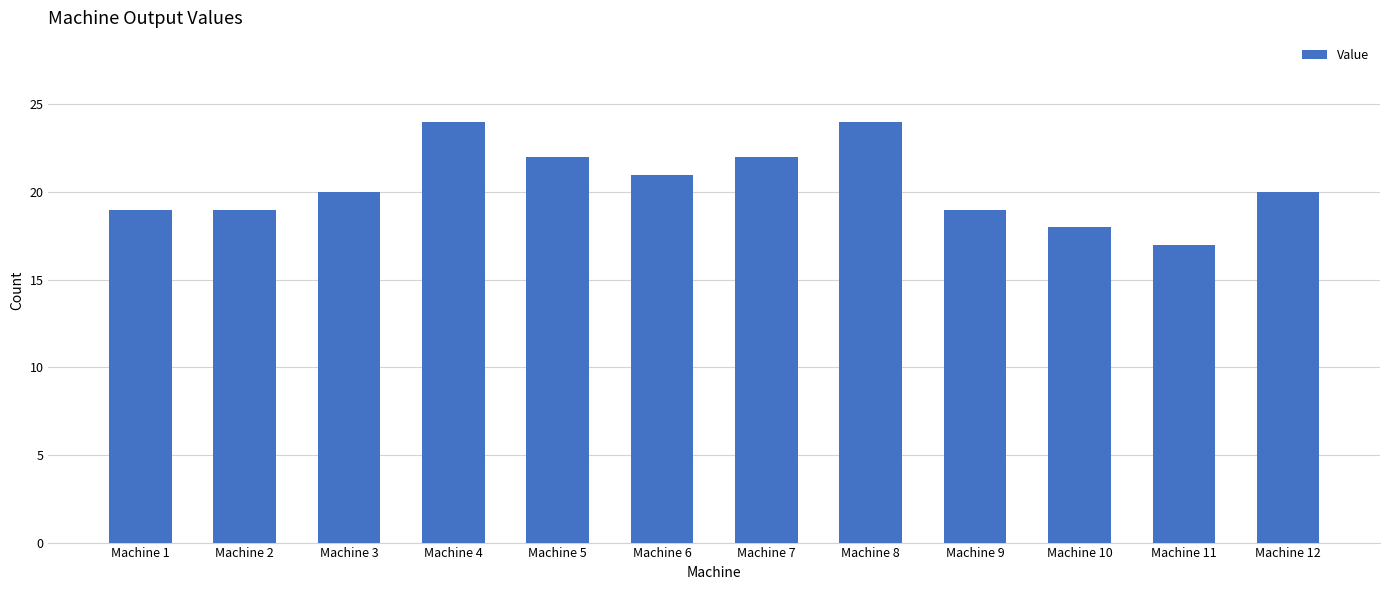

True or false: the data shows 24 at Machine 4.

True